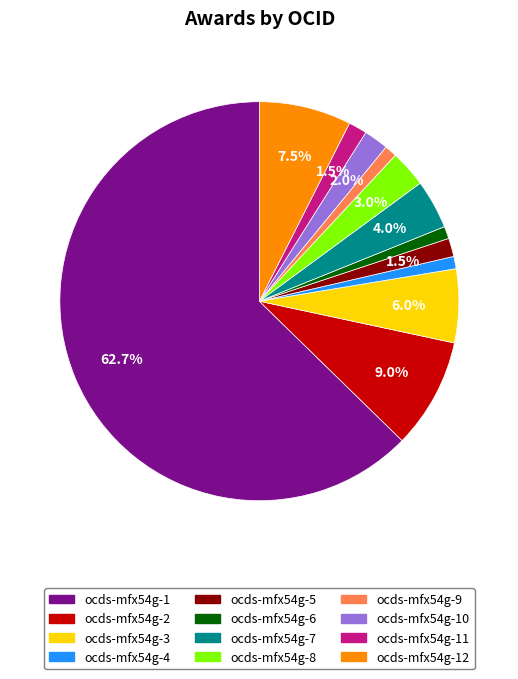

How many slices are in this pie chart?

12